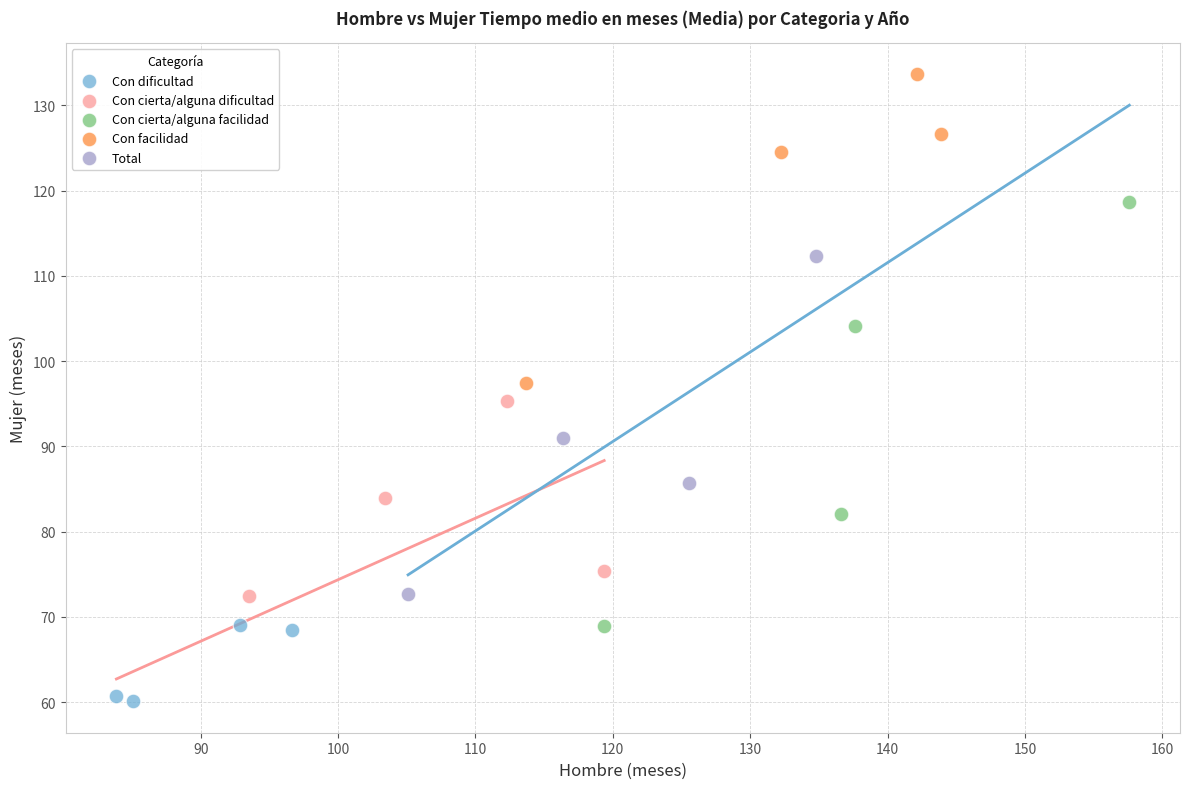

Which series has the widest spread of Y values?

Con cierta/alguna facilidad